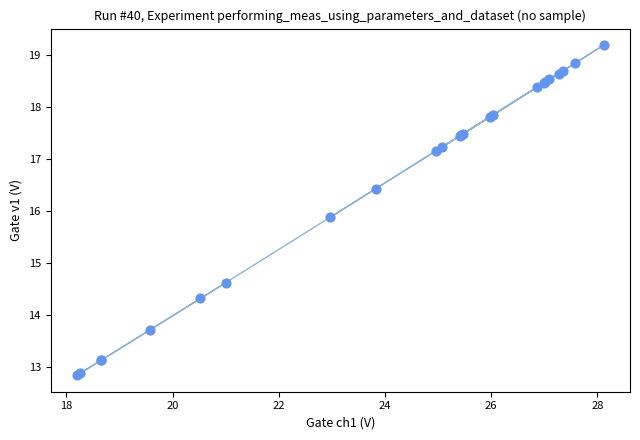

What Y value in the scatter plot is closest to 16?

15.9